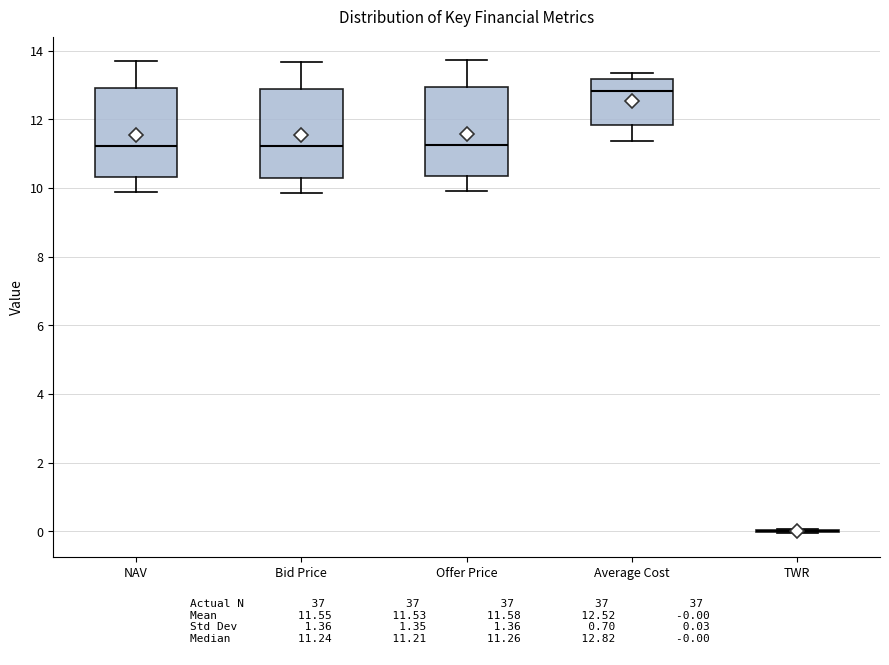

Reading left to right, transcribe this box plot: for each box, give where its median line is, the range the box spans, and where its two whiskers end, as read against the y-axis. The values are not printed on the chart, so give them approximately, as read against the axis.

NAV: median 11.2, box 10.4 to 13.0, whiskers 9.8 to 13.6
Bid Price: median 11.2, box 10.2 to 12.8, whiskers 9.8 to 13.6
Offer Price: median 11.2, box 10.4 to 13.0, whiskers 10.0 to 13.8
Average Cost: median 12.8, box 11.8 to 13.2, whiskers 11.4 to 13.4
TWR: box collapsed to a line at 0.0, whiskers 0.0 to 0.0